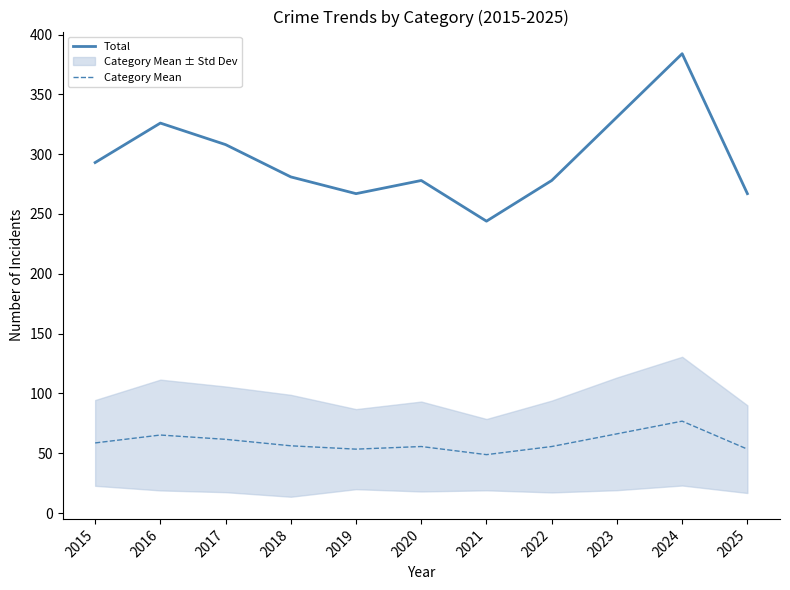

Which category has the lowest value in the Category Mean series?

2021